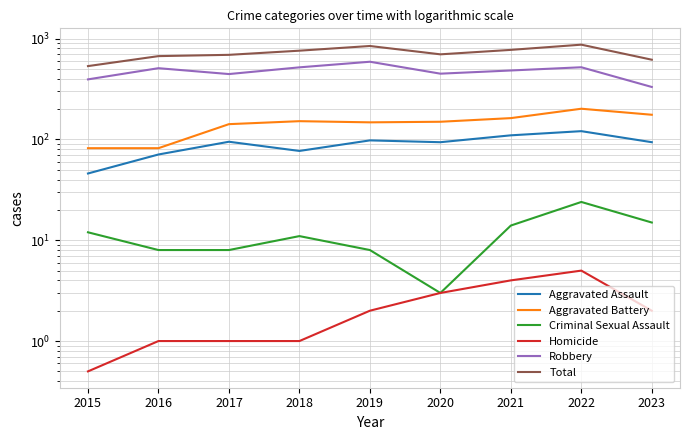

Which series has the widest spread of values?

Total